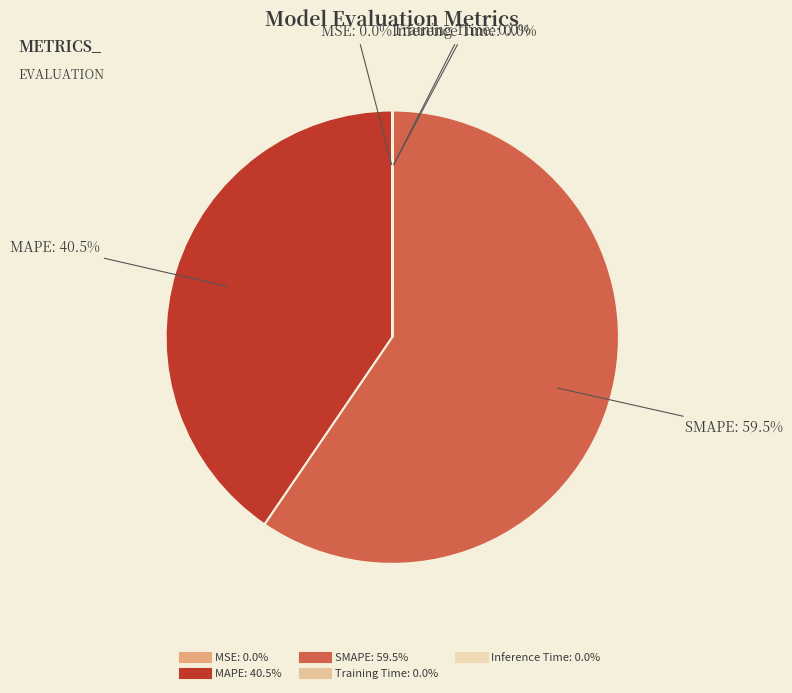

What is the majority slice?

SMAPE